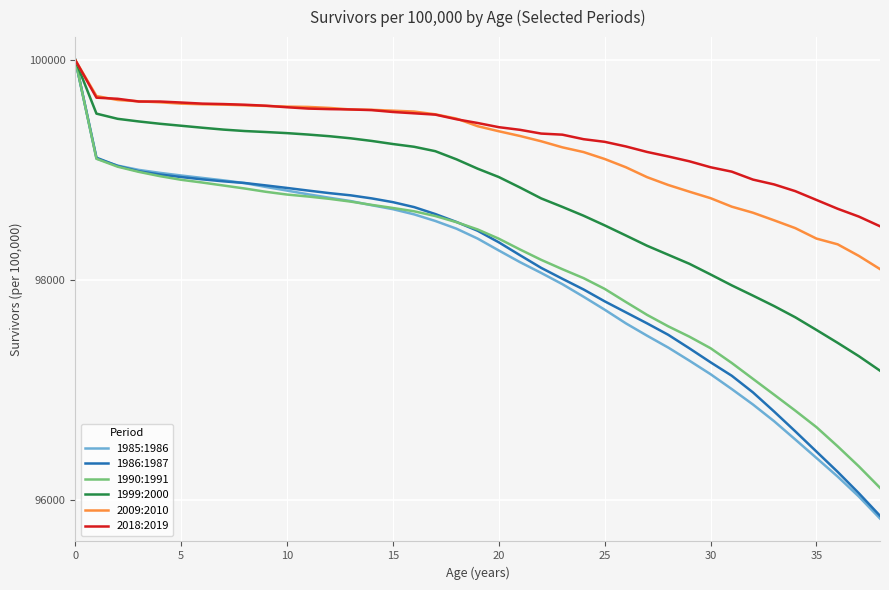

What is the highest value of the 1999:2000 series?

100000